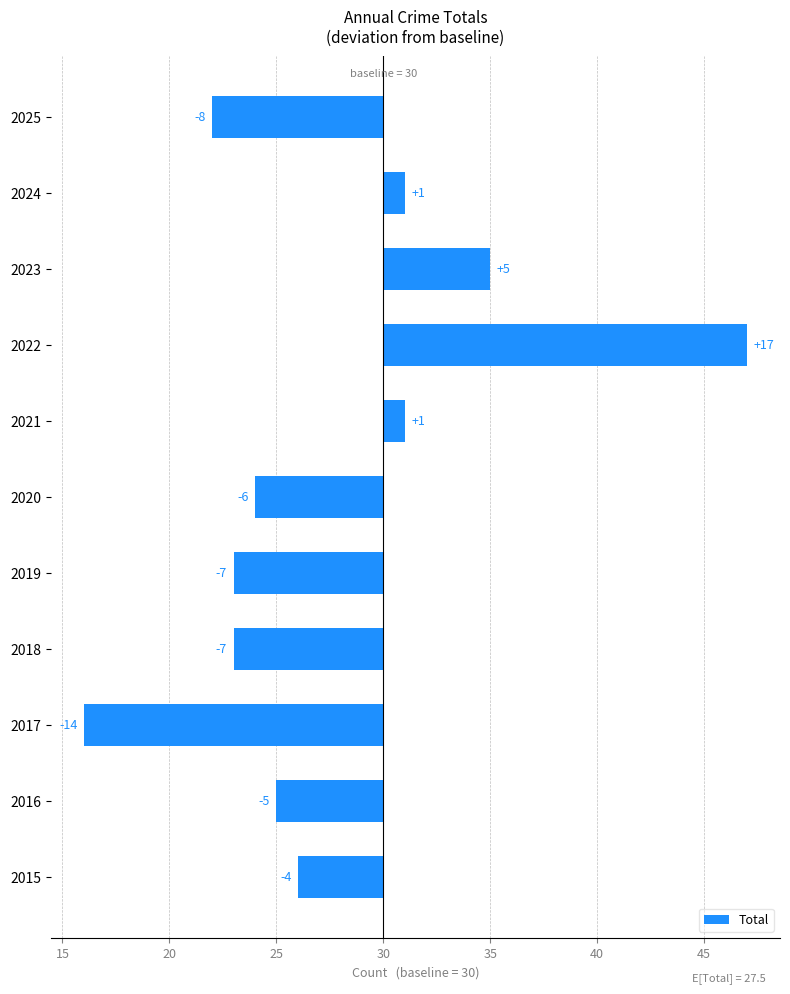

How many bars are there in total?

11